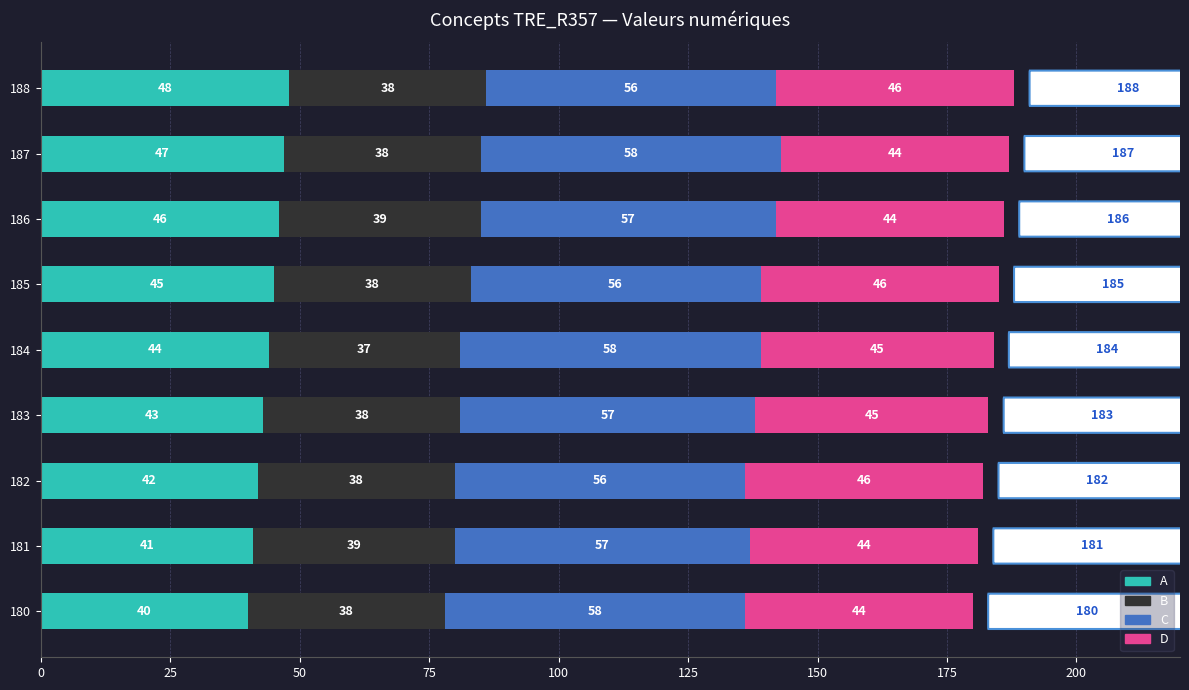

Read the A value at 185.

45